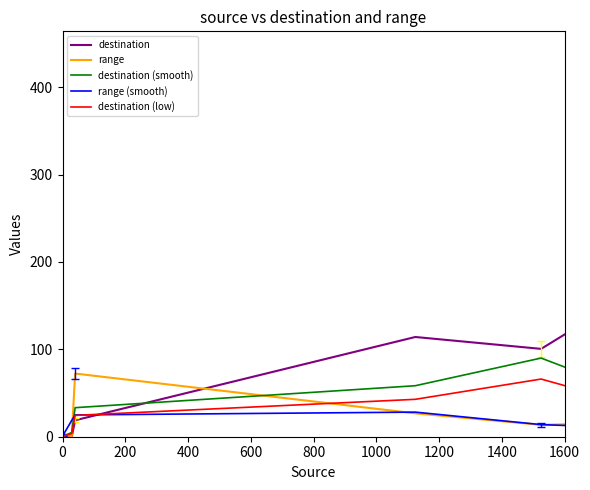

What is the maximum value shown in the chart?

386.6